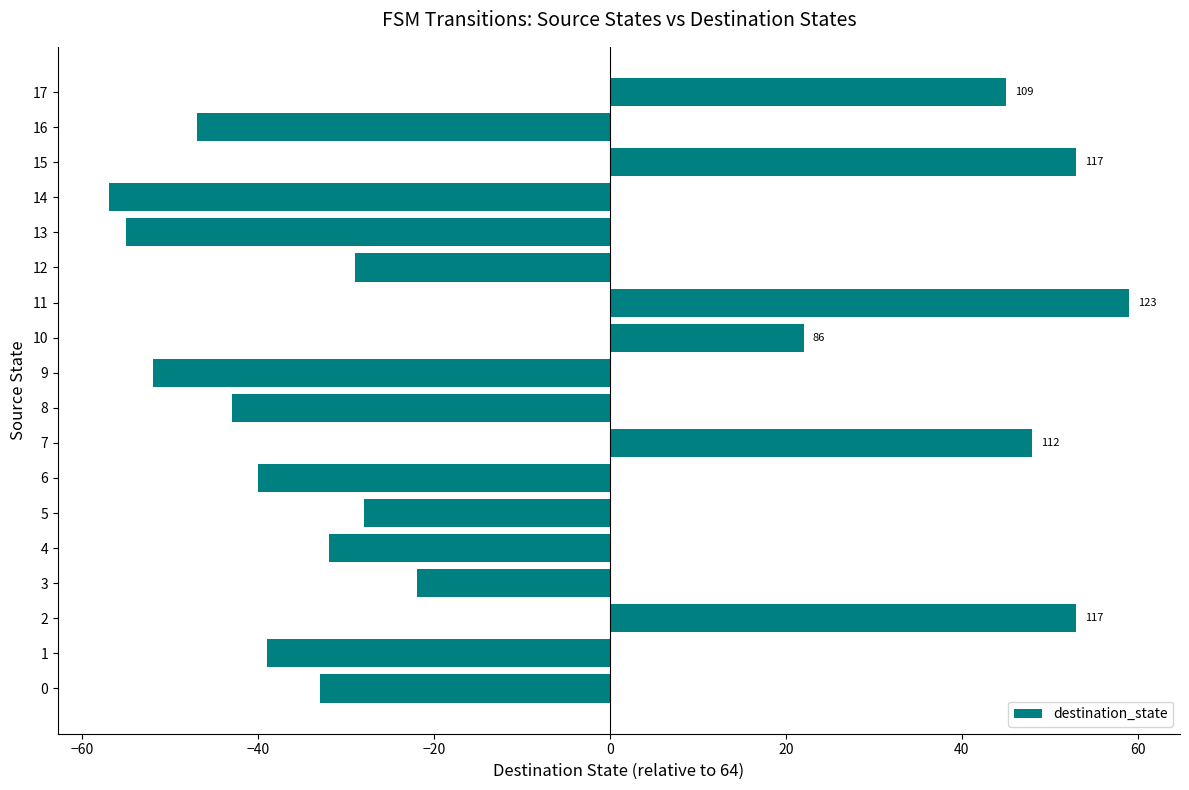

How many bars are there in total?

18